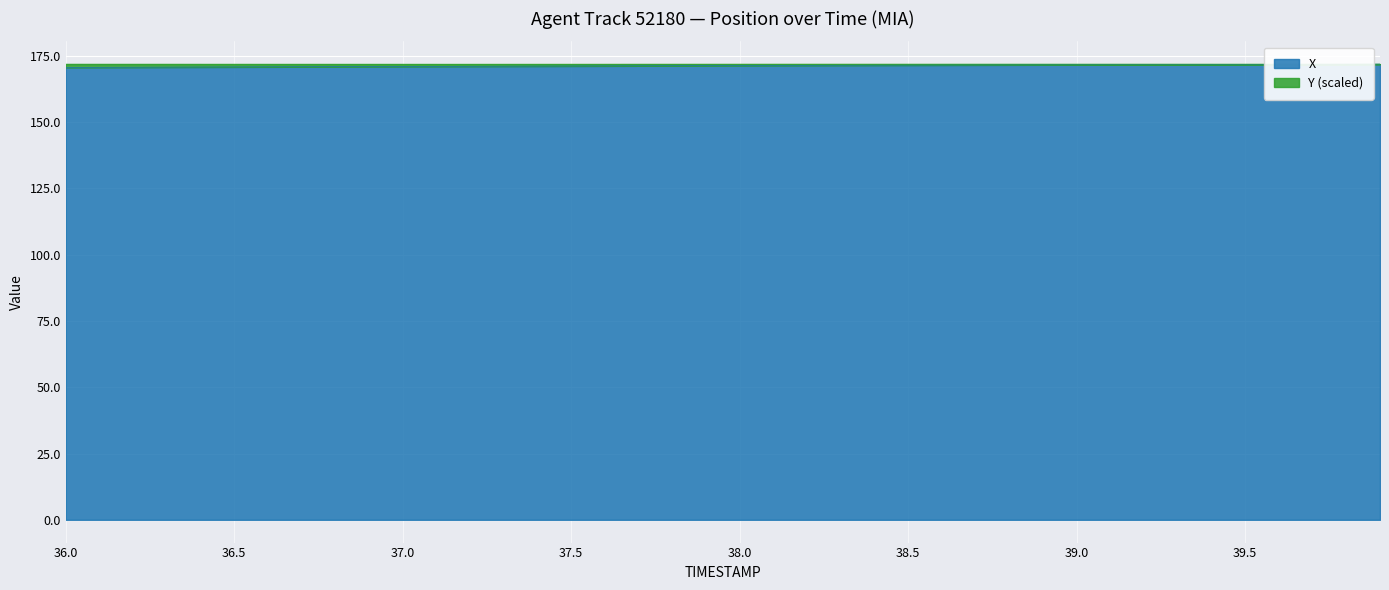

What is the greatest value displayed?

171.9